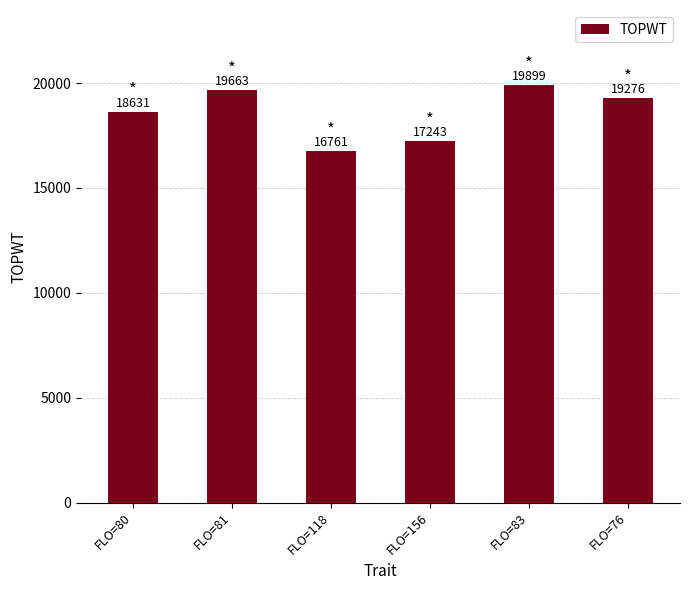

Reading left to right, extract all data points from this chart.

FLO=80=18631	FLO=81=19663	FLO=118=16761	FLO=156=17243	FLO=83=19899	FLO=76=19276